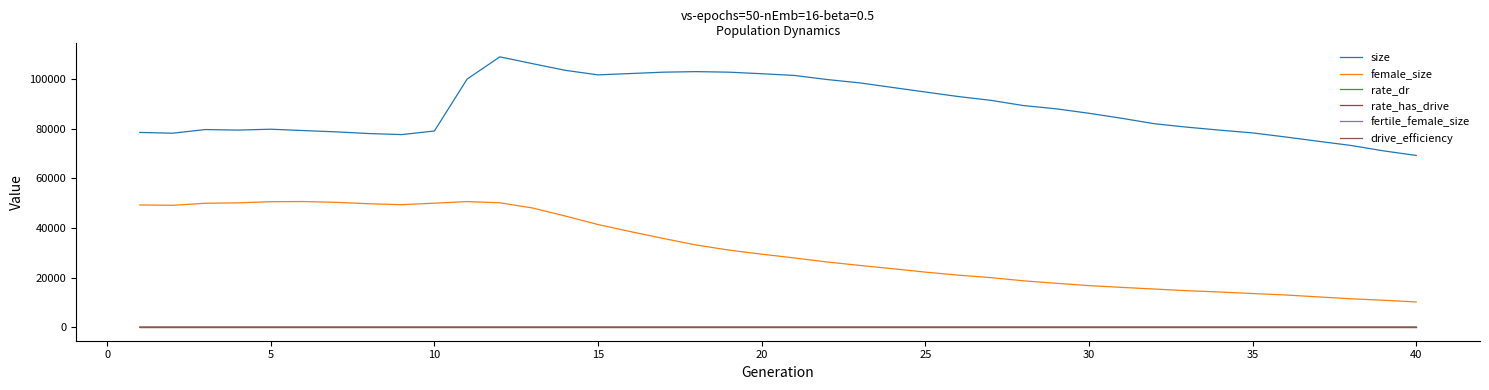

What is the maximum value shown in the chart?

108900.0